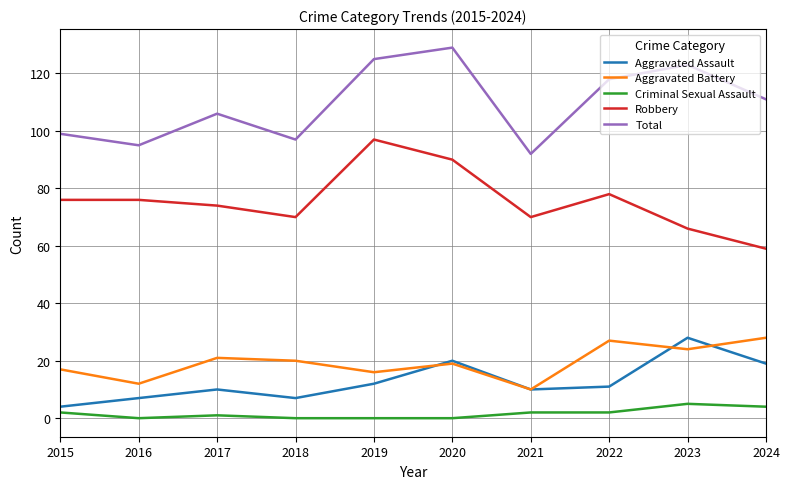

Which category has the lowest value in the Aggravated Battery series?

2021